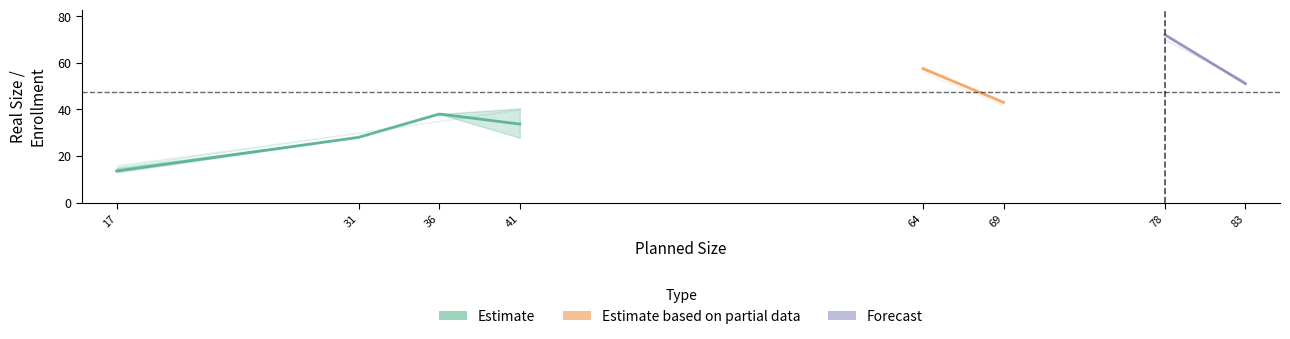

True or false: Planned Size and enrollment_number cross at least once.

True